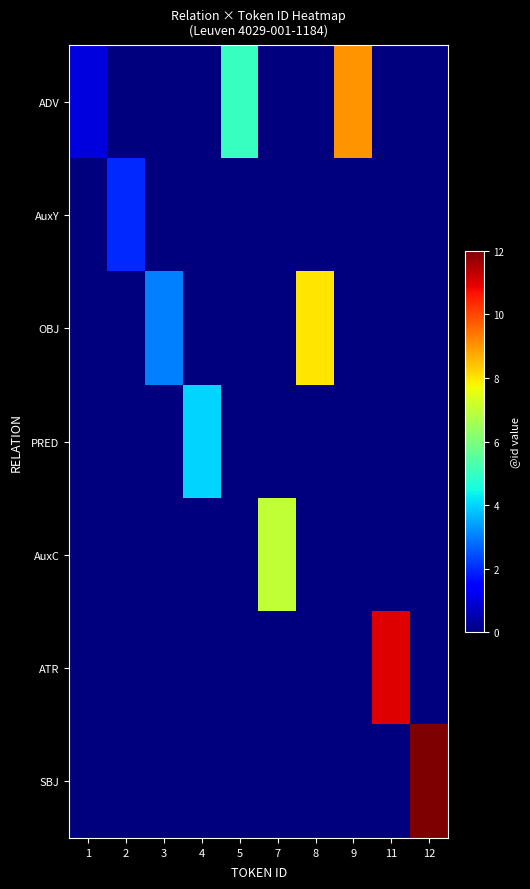

Reading left to right, extract all data points from this chart.

ADV: 1=1	2=0	3=0	4=0	5=5	7=0	8=0	9=9	11=0	12=0
AuxY: 1=0	2=2	3=0	4=0	5=0	7=0	8=0	9=0	11=0	12=0
OBJ: 1=0	2=0	3=3	4=0	5=0	7=0	8=8	9=0	11=0	12=0
PRED: 1=0	2=0	3=0	4=4	5=0	7=0	8=0	9=0	11=0	12=0
AuxC: 1=0	2=0	3=0	4=0	5=0	7=7	8=0	9=0	11=0	12=0
ATR: 1=0	2=0	3=0	4=0	5=0	7=0	8=0	9=0	11=11	12=0
SBJ: 1=0	2=0	3=0	4=0	5=0	7=0	8=0	9=0	11=0	12=12